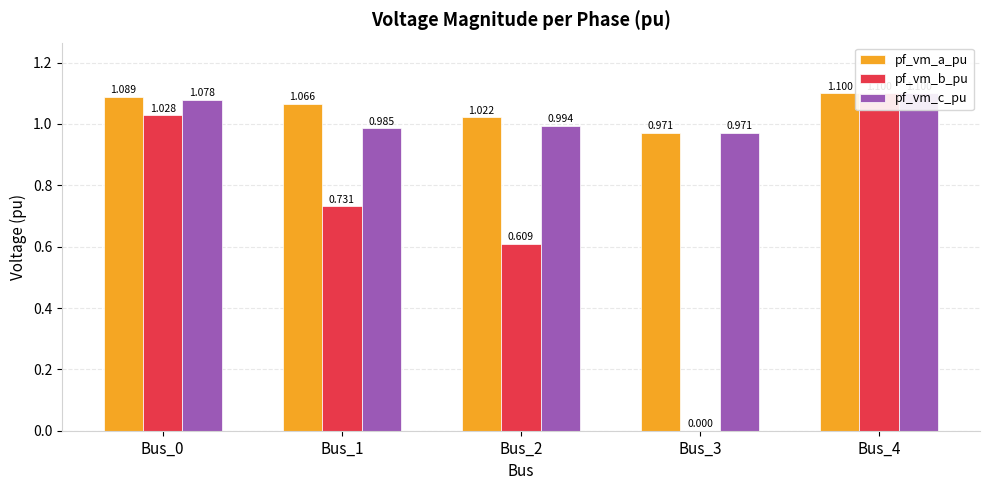

The pf_vm_c_pu series shows 1.0 at Bus_2. True or false?

True